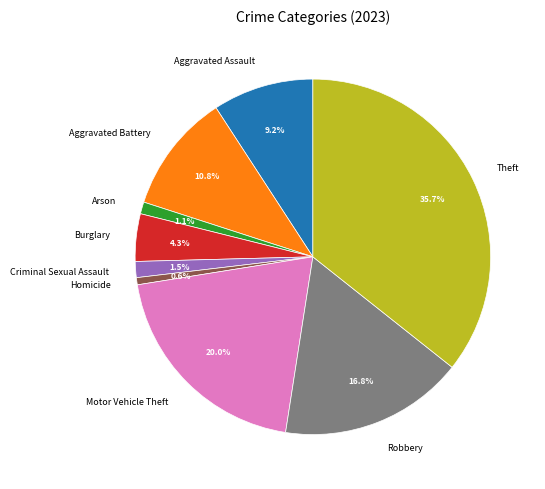

To the nearest percent, what is the difference between the largest and smallest slice percentages?

35%